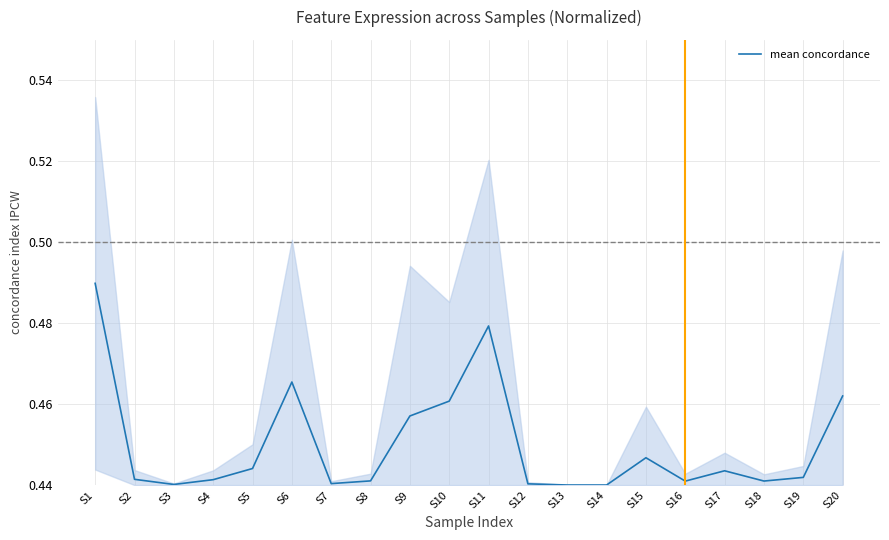

What is the value of the 5th point from the left?

0.4